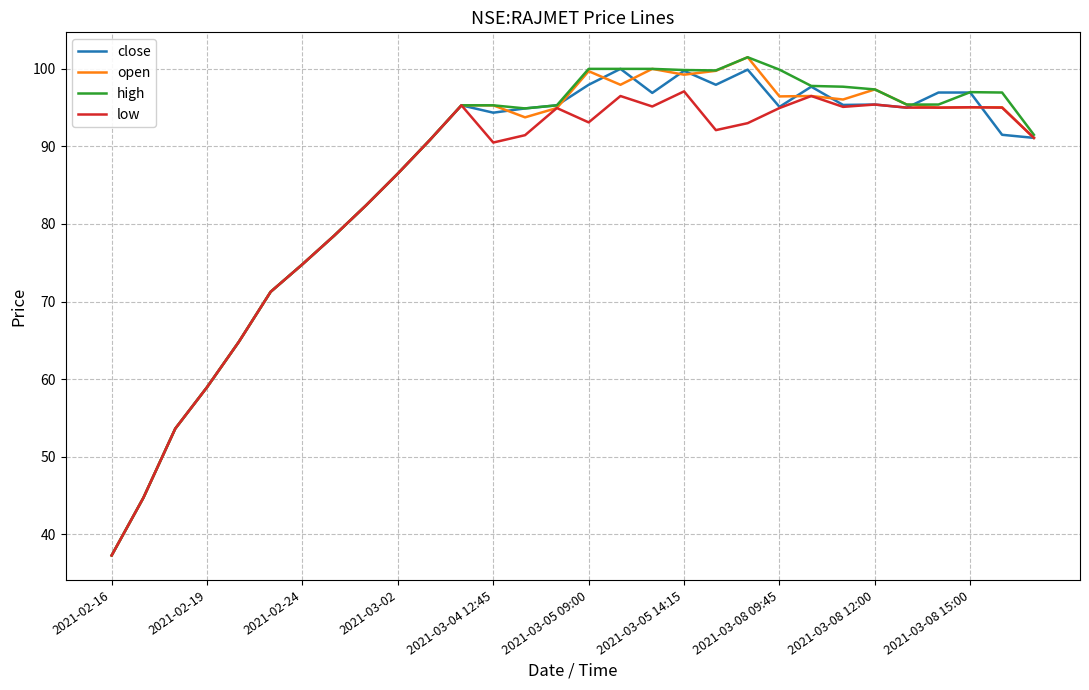

What is the maximum value shown in the chart?

101.5